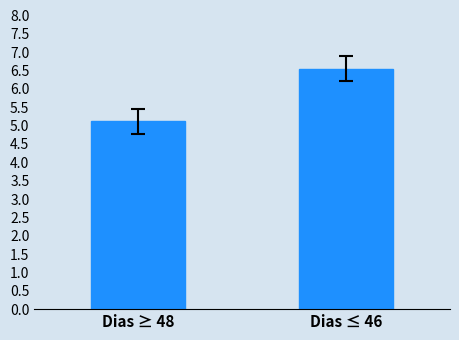

Reading left to right, extract all data points from this chart.

Dias ≥ 48=5.1	Dias ≤ 46=6.6